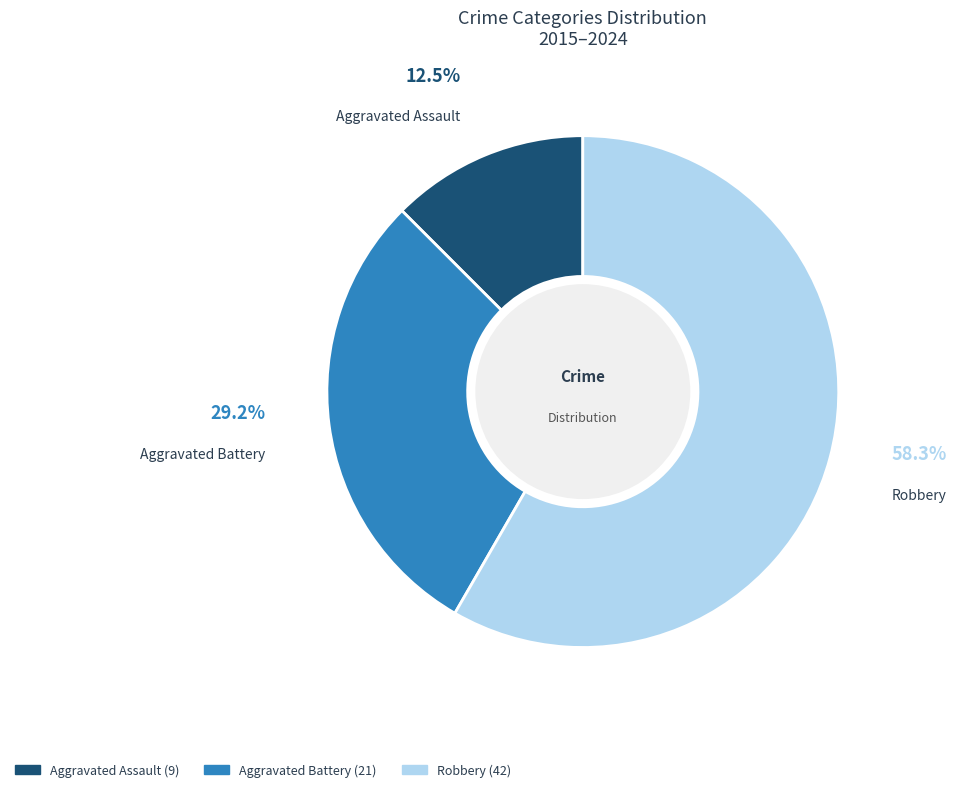

What is the ratio of the value at Robbery to the value at Aggravated Assault?

4.7